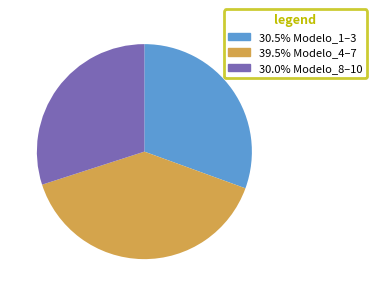

Combined, do 30.0% Modelo_8–10 and 39.5% Modelo_4–7 account for over 50%?

Yes